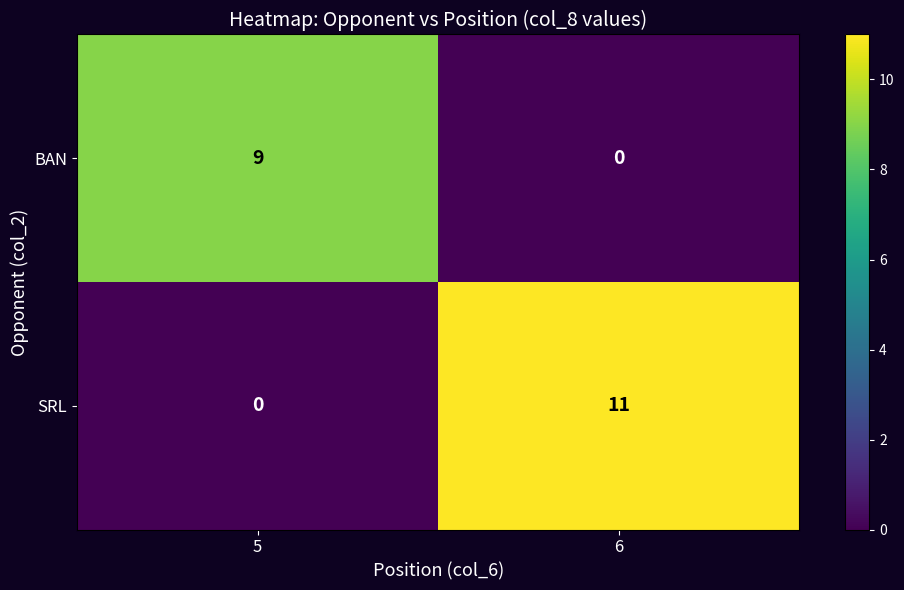

What is the difference between the BAN values at 5 and 6?

9